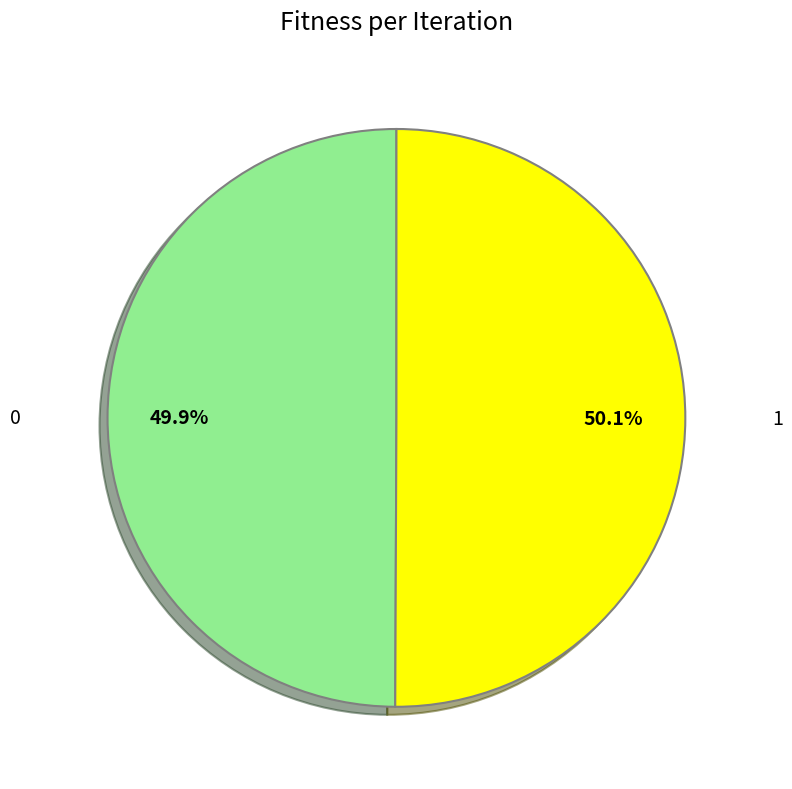

Does any single category account for the majority?

Yes